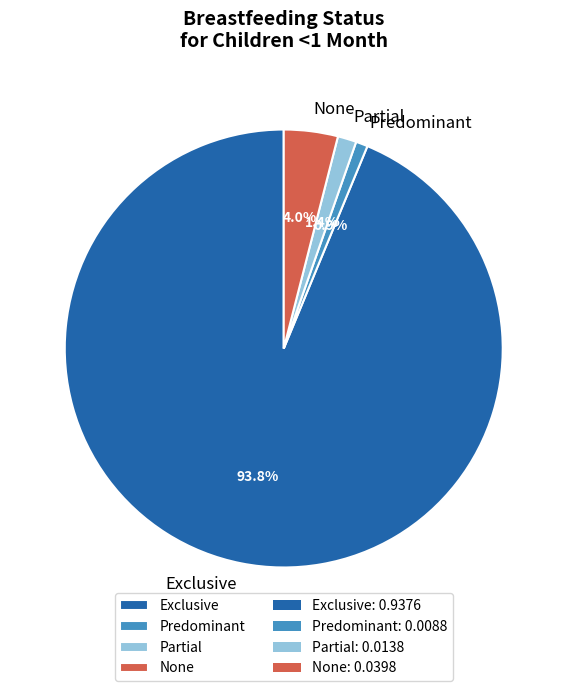

To the nearest percent, what is the average slice percentage?

25%